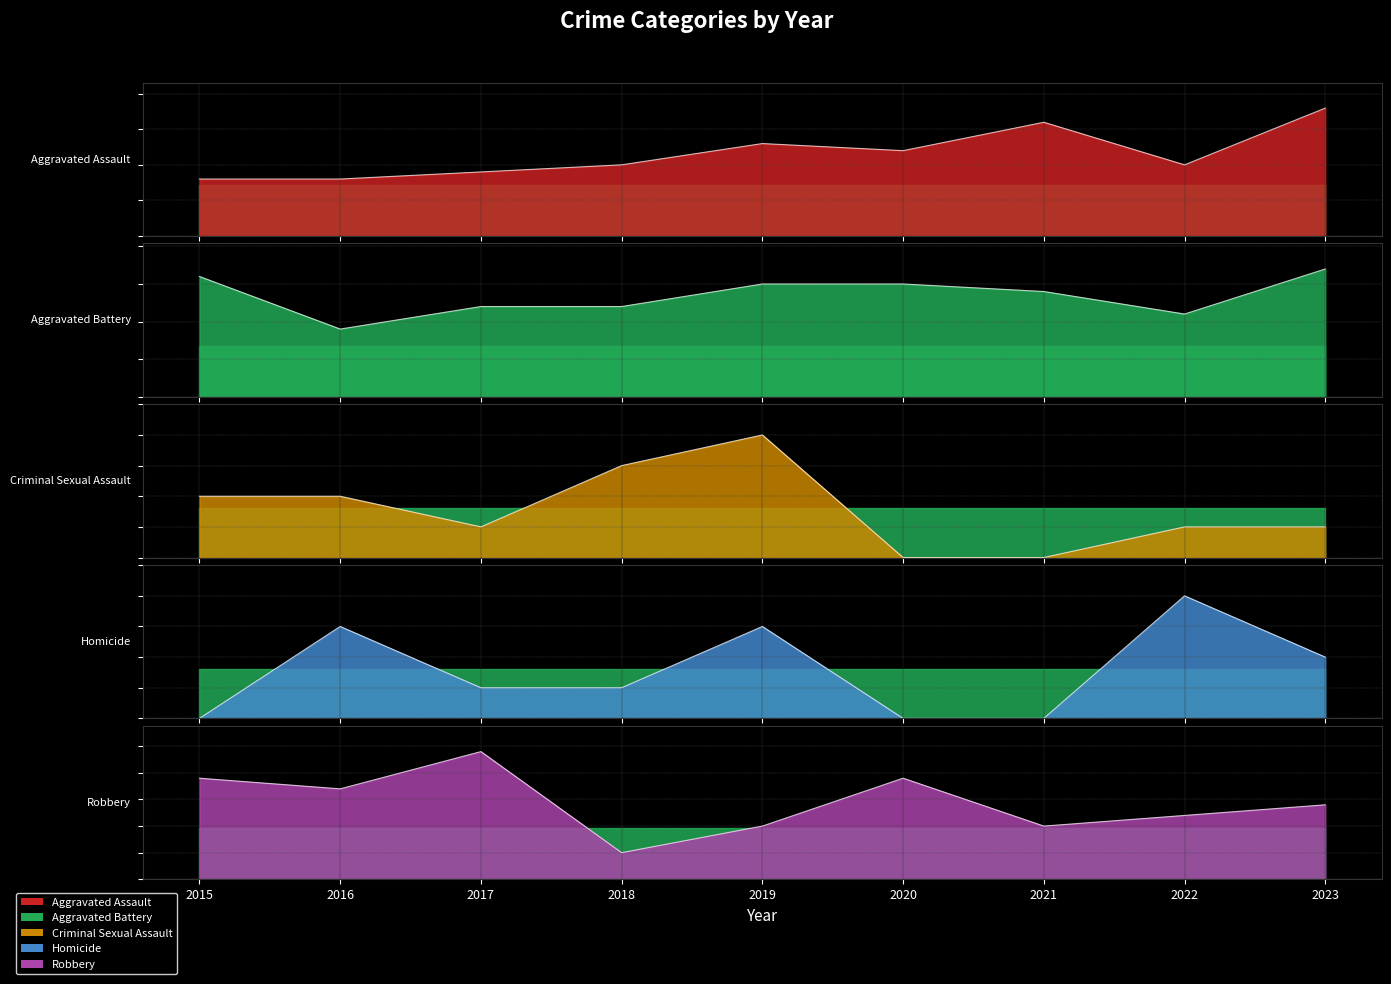

The value of Aggravated Assault at 2015 is 8. True or false?

True